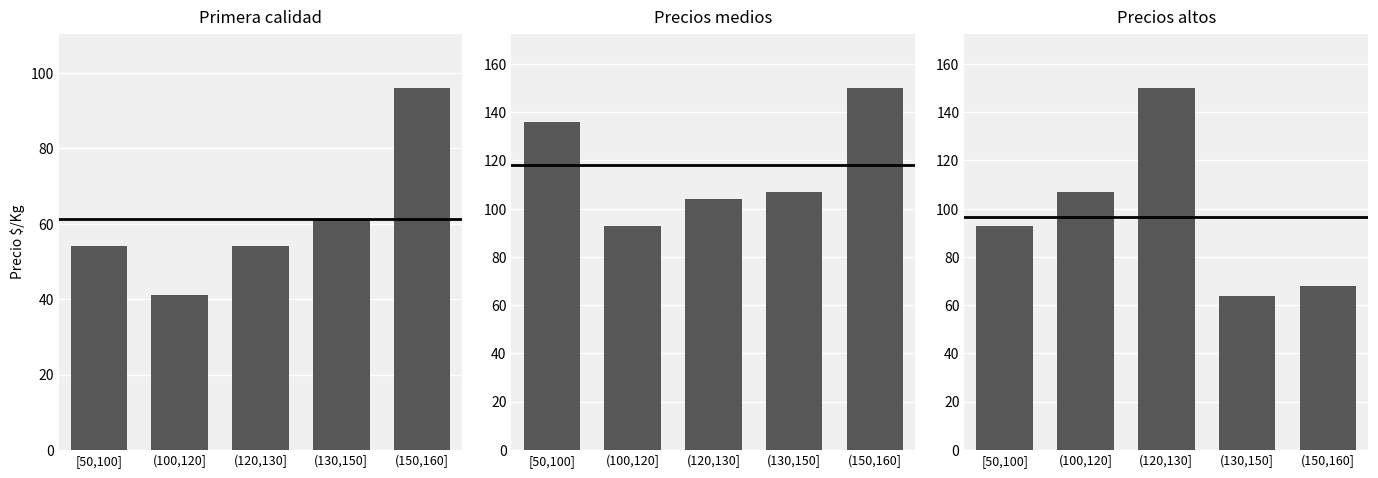

The Precios altos series shows 64 at (130,150]. True or false?

True